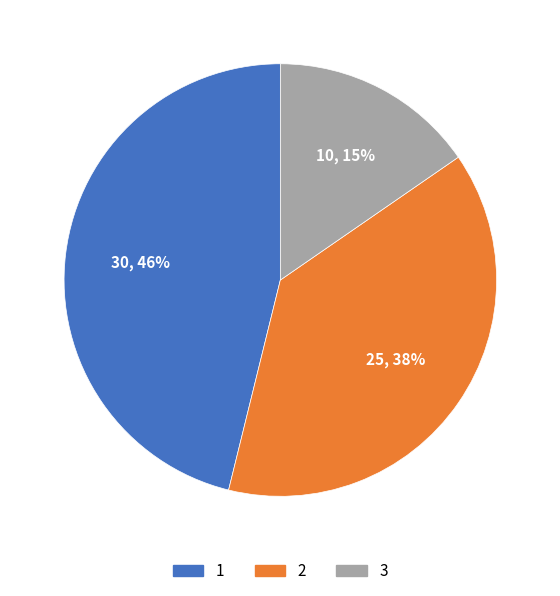

Is there any slice that represents more than half of the pie?

No